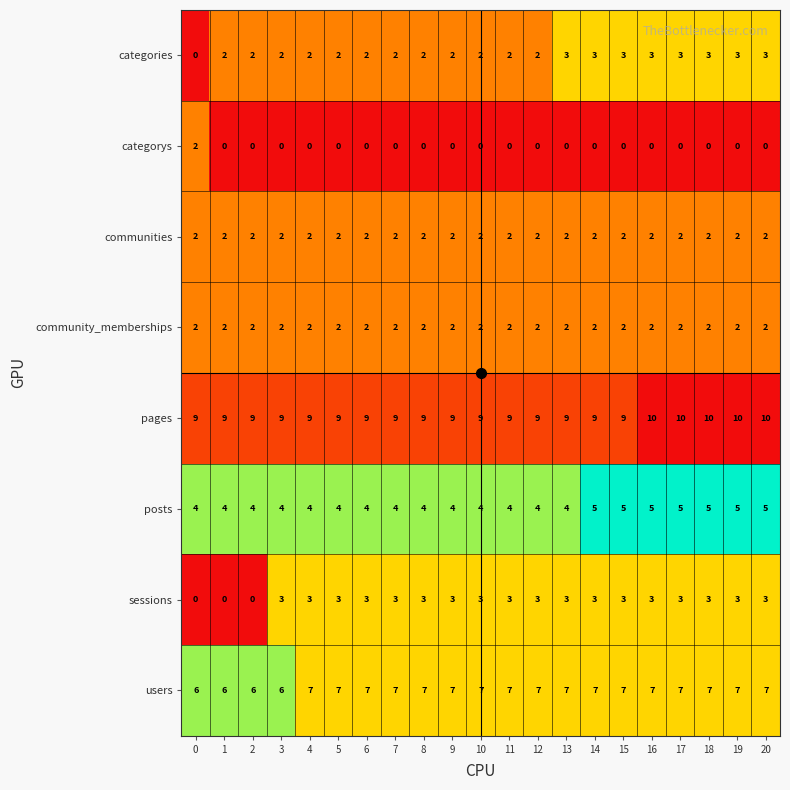

Between 1 and 6, which series saw the biggest shift?

sessions